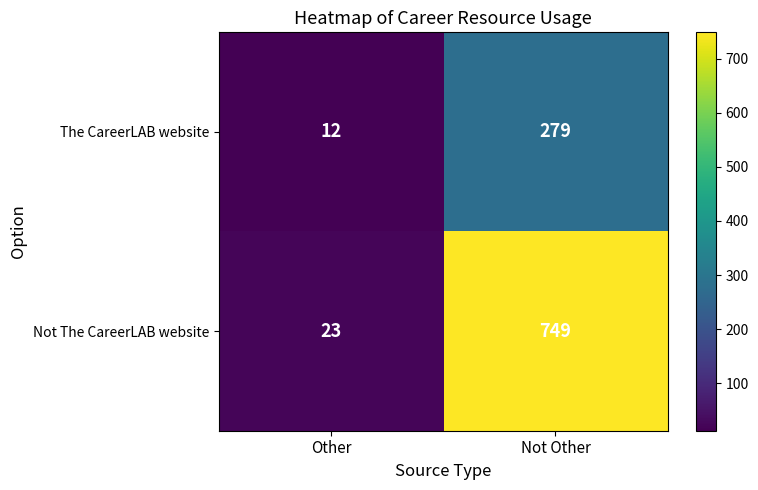

At which category is the sum across all series the highest?

Not Other